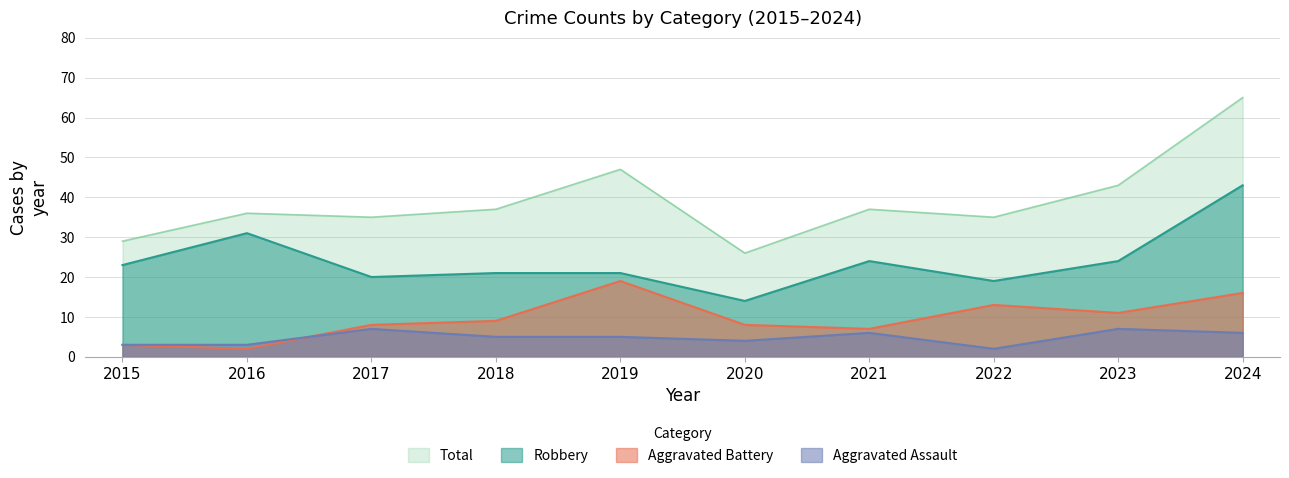

Which category has the lowest value in the Aggravated Battery series?

2016